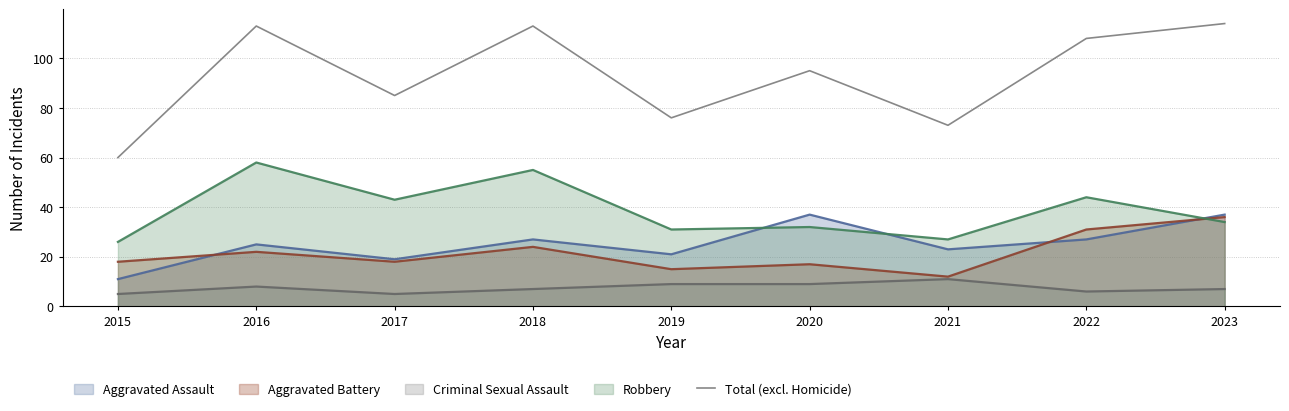

At which label is the value closest to 87?

2017